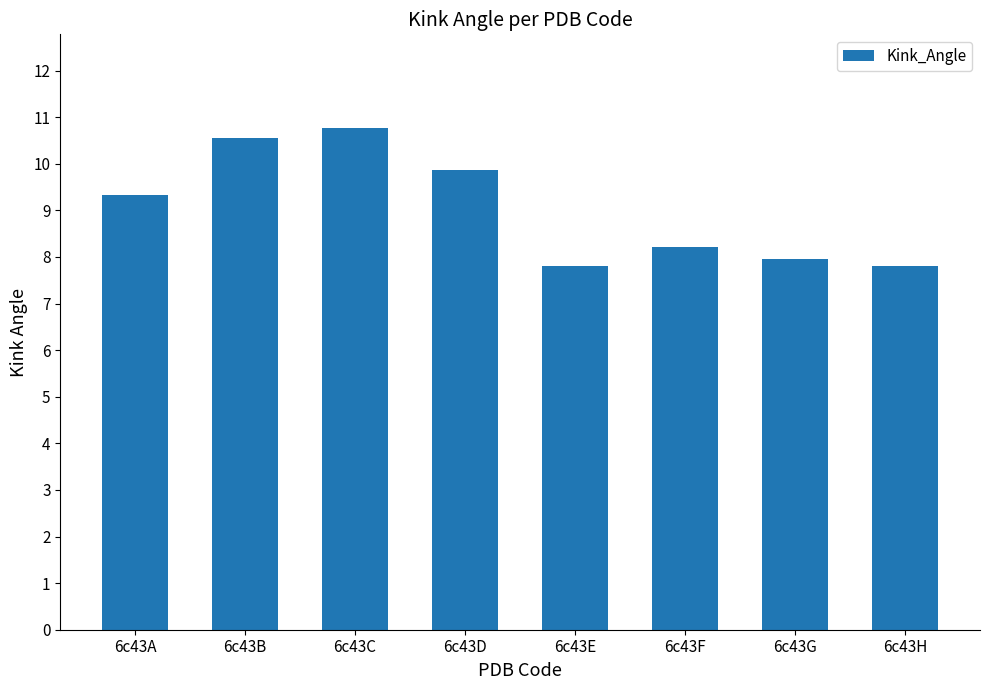

Reading left to right, transcribe all the data shown in this chart.

9.3	10.6	10.8	9.9	7.8	8.2	8.0	7.8